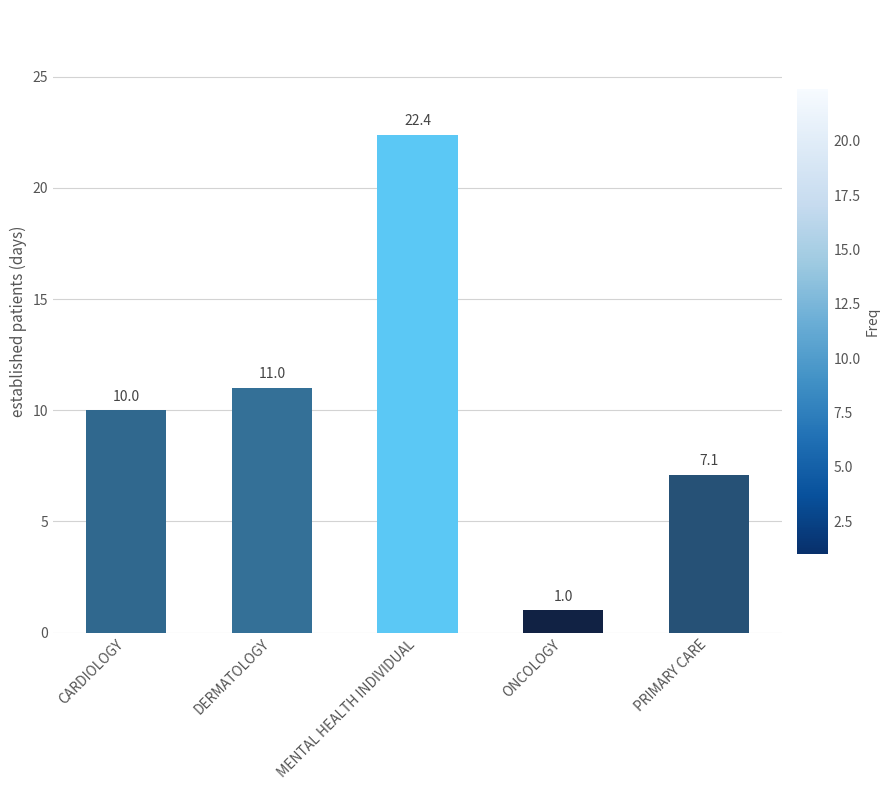

How many bars are there in total?

5